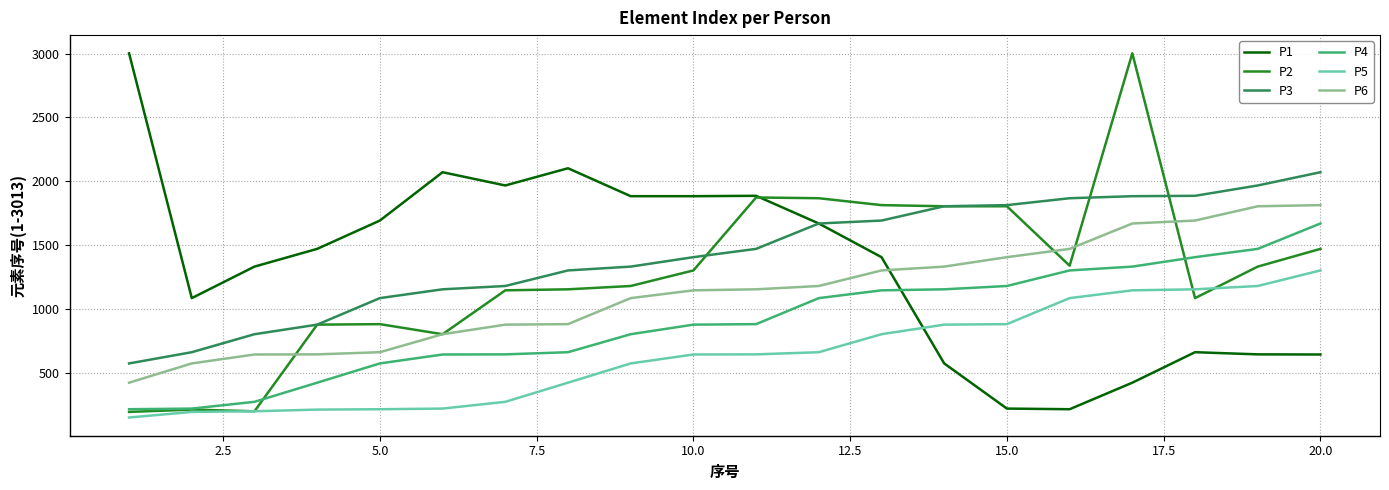

True or false: P3 and P5 cross at least once.

False